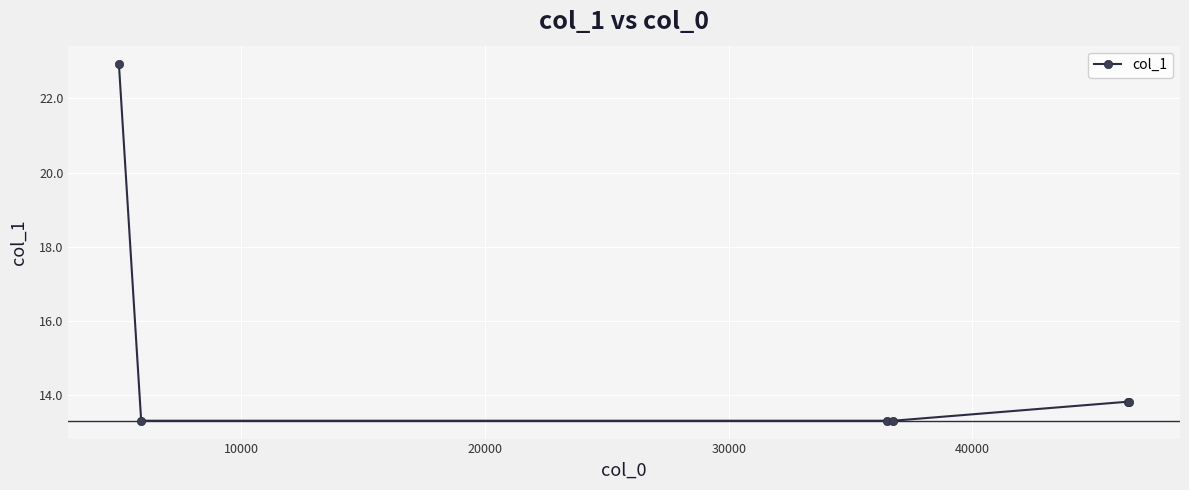

What is the average value?

15.1